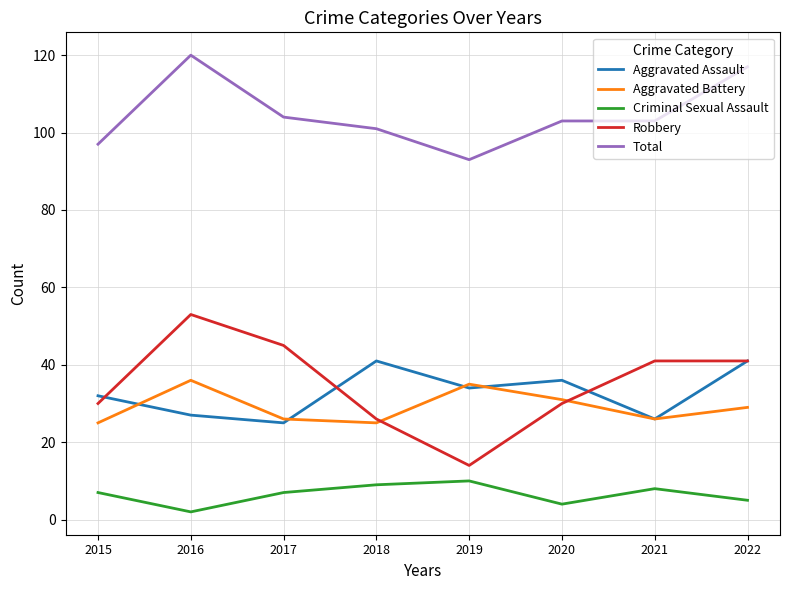

Is the value of Robbery at 2017 greater than the value of Aggravated Battery at 2018?

Yes